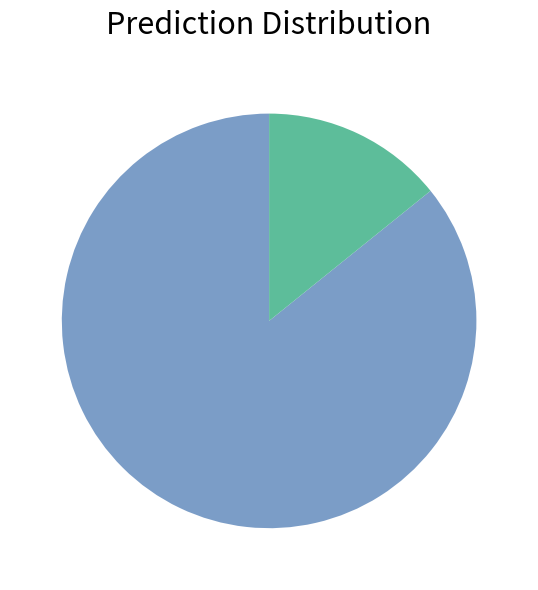

How many segments does this pie chart have?

2